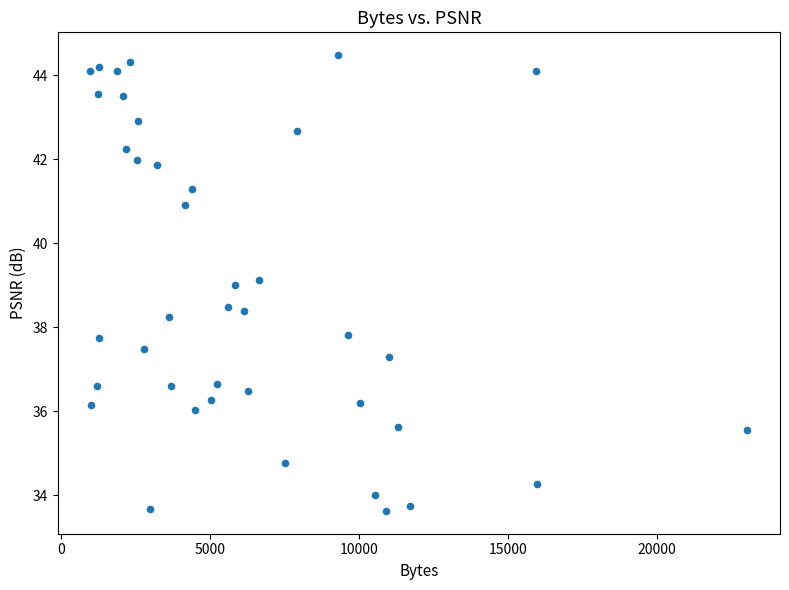

What is the range of Y values (max minus min)?

10.9